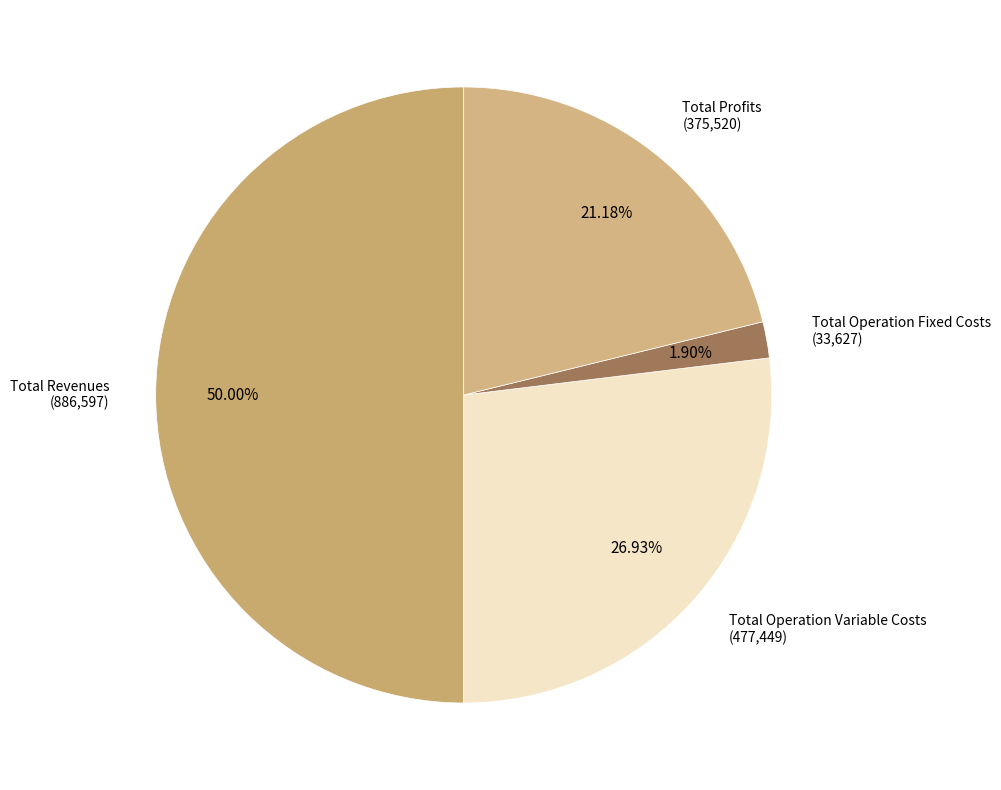

How many segments does this pie chart have?

4